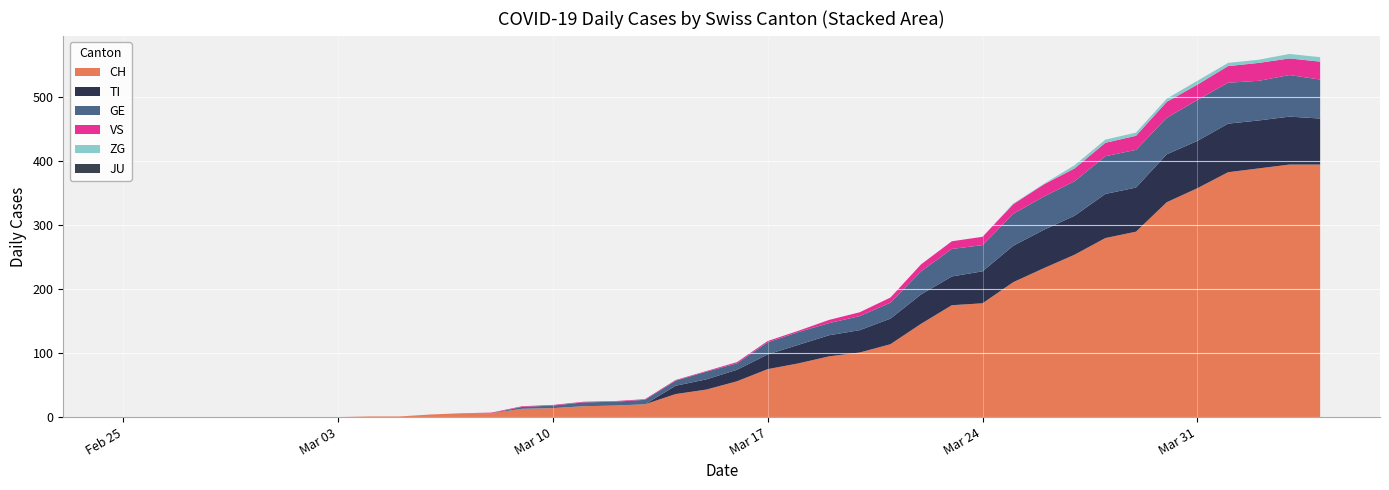

Reading right to left, transcribe all the data shown in this chart.

CH: 2020-04-04=395	2020-04-03=395	2020-04-02=389	2020-04-01=383	2020-03-31=358	2020-03-30=336	2020-03-29=290	2020-03-28=280	2020-03-27=254	2020-03-26=233	2020-03-25=211	2020-03-24=178	2020-03-23=175	2020-03-22=146	2020-03-21=114	2020-03-20=101	2020-03-19=95	2020-03-18=84	2020-03-17=75	2020-03-16=56	2020-03-15=43	2020-03-14=36	2020-03-13=20	2020-03-12=18	2020-03-11=17	2020-03-10=14	2020-03-09=13	2020-03-08=6	2020-03-07=6	2020-03-06=4	2020-03-05=1	2020-03-04=1	2020-03-03=0	2020-03-02=0	2020-03-01=0	2020-02-29=0	2020-02-28=0	2020-02-27=0	2020-02-26=0	2020-02-25=0
TI: 2020-04-04=72	2020-04-03=75	2020-04-02=75	2020-04-01=76	2020-03-31=74	2020-03-30=75	2020-03-29=69	2020-03-28=69	2020-03-27=61	2020-03-26=60	2020-03-25=57	2020-03-24=50	2020-03-23=45	2020-03-22=46	2020-03-21=40	2020-03-20=35	2020-03-19=33	2020-03-18=29	2020-03-17=23	2020-03-16=18	2020-03-15=16	2020-03-14=13	2020-03-13=0	2020-03-12=0	2020-03-11=0	2020-03-10=0	2020-03-09=0	2020-03-08=0	2020-03-07=0	2020-03-06=0	2020-03-05=0	2020-03-04=0	2020-03-03=0	2020-03-02=0	2020-03-01=0	2020-02-29=0	2020-02-28=0	2020-02-27=0	2020-02-26=0	2020-02-25=0
GE: 2020-04-04=61	2020-04-03=65	2020-04-02=62	2020-04-01=64	2020-03-31=64	2020-03-30=57	2020-03-29=59	2020-03-28=59	2020-03-27=54	2020-03-26=52	2020-03-25=50	2020-03-24=41	2020-03-23=43	2020-03-22=36	2020-03-21=25	2020-03-20=22	2020-03-19=19	2020-03-18=20	2020-03-17=19	2020-03-16=10	2020-03-15=12	2020-03-14=8	2020-03-13=7	2020-03-12=6	2020-03-11=6	2020-03-10=4	2020-03-09=3	2020-03-08=0	2020-03-07=0	2020-03-06=0	2020-03-05=0	2020-03-04=0	2020-03-03=0	2020-03-02=0	2020-03-01=0	2020-02-29=0	2020-02-28=0	2020-02-27=0	2020-02-26=0	2020-02-25=0
JU: 2020-04-04=0	2020-04-03=0	2020-04-02=0	2020-04-01=0	2020-03-31=0	2020-03-30=0	2020-03-29=0	2020-03-28=0	2020-03-27=0	2020-03-26=0	2020-03-25=0	2020-03-24=0	2020-03-23=0	2020-03-22=0	2020-03-21=0	2020-03-20=0	2020-03-19=0	2020-03-18=0	2020-03-17=0	2020-03-16=0	2020-03-15=0	2020-03-14=0	2020-03-13=0	2020-03-12=0	2020-03-11=0	2020-03-10=0	2020-03-09=0	2020-03-08=0	2020-03-07=0	2020-03-06=0	2020-03-05=0	2020-03-04=0	2020-03-03=0	2020-03-02=0	2020-03-01=0	2020-02-29=0	2020-02-28=0	2020-02-27=0	2020-02-26=0	2020-02-25=0
VS: 2020-04-04=28	2020-04-03=26	2020-04-02=28	2020-04-01=26	2020-03-31=24	2020-03-30=25	2020-03-29=22	2020-03-28=21	2020-03-27=20	2020-03-26=19	2020-03-25=15	2020-03-24=13	2020-03-23=12	2020-03-22=11	2020-03-21=8	2020-03-20=6	2020-03-19=5	2020-03-18=2	2020-03-17=2	2020-03-16=2	2020-03-15=1	2020-03-14=1	2020-03-13=1	2020-03-12=1	2020-03-11=1	2020-03-10=1	2020-03-09=1	2020-03-08=1	2020-03-07=0	2020-03-06=0	2020-03-05=0	2020-03-04=0	2020-03-03=0	2020-03-02=0	2020-03-01=0	2020-02-29=0	2020-02-28=0	2020-02-27=0	2020-02-26=0	2020-02-25=0
ZG: 2020-04-04=7	2020-04-03=7	2020-04-02=5	2020-04-01=5	2020-03-31=6	2020-03-30=5	2020-03-29=5	2020-03-28=5	2020-03-27=5	2020-03-26=1	2020-03-25=1	2020-03-24=0	2020-03-23=0	2020-03-22=0	2020-03-21=0	2020-03-20=0	2020-03-19=0	2020-03-18=0	2020-03-17=0	2020-03-16=0	2020-03-15=0	2020-03-14=0	2020-03-13=0	2020-03-12=0	2020-03-11=0	2020-03-10=0	2020-03-09=0	2020-03-08=0	2020-03-07=0	2020-03-06=0	2020-03-05=0	2020-03-04=0	2020-03-03=0	2020-03-02=0	2020-03-01=0	2020-02-29=0	2020-02-28=0	2020-02-27=0	2020-02-26=0	2020-02-25=0